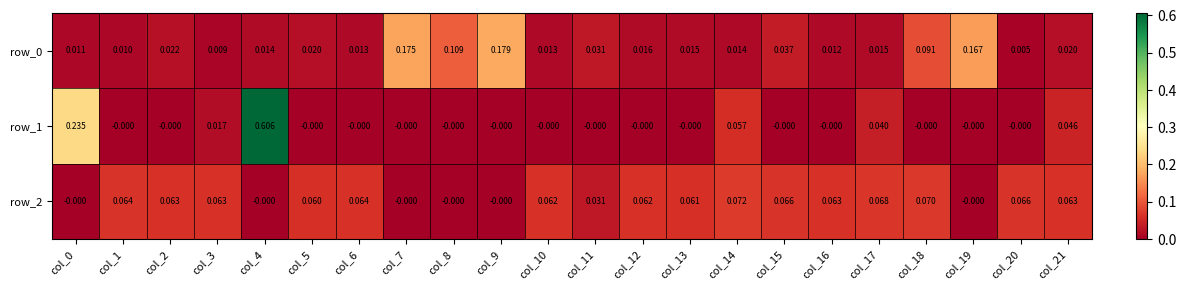

Is the value of row_0 at col_4 greater than the value of row_1 at col_9?

Yes